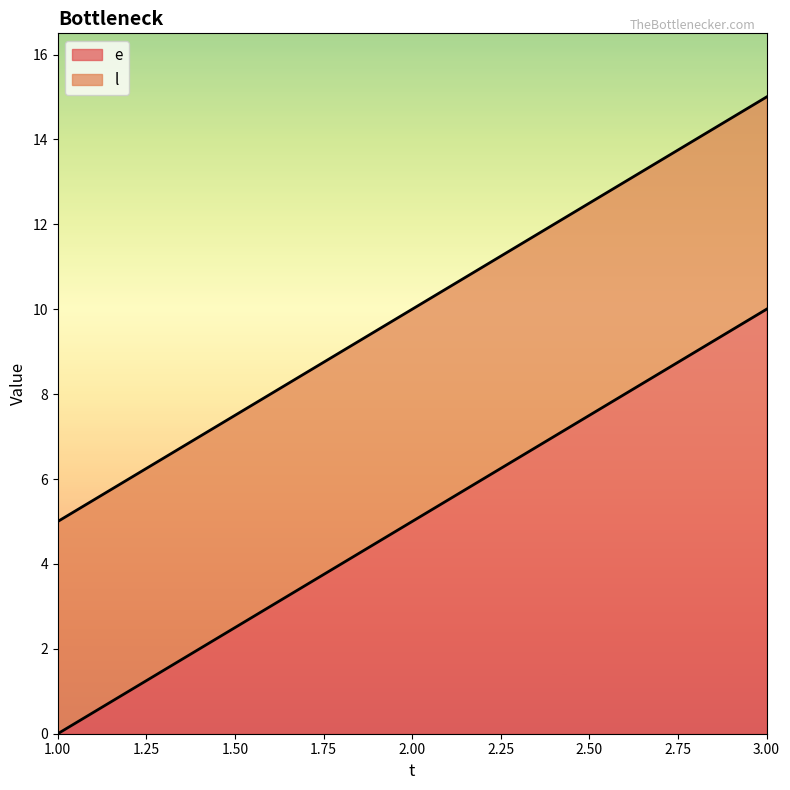

What are all the series names shown in the legend?

e, l